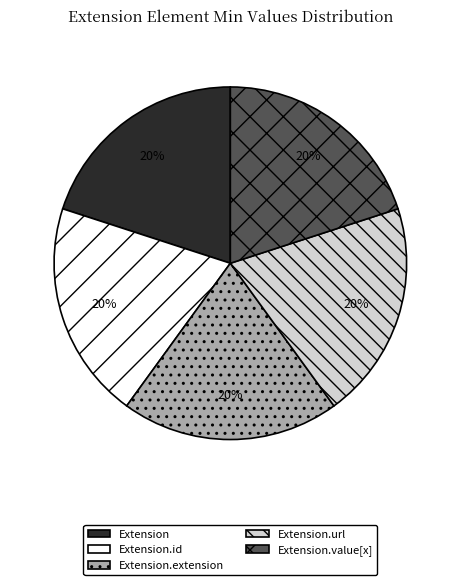

Does any single category account for the majority?

No